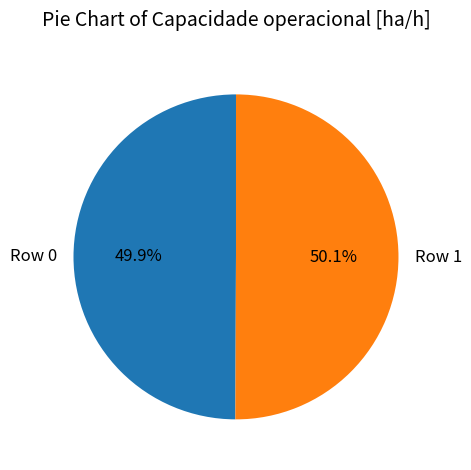

What is the ratio of the value at Row 1 to the value at Row 0?

1.0